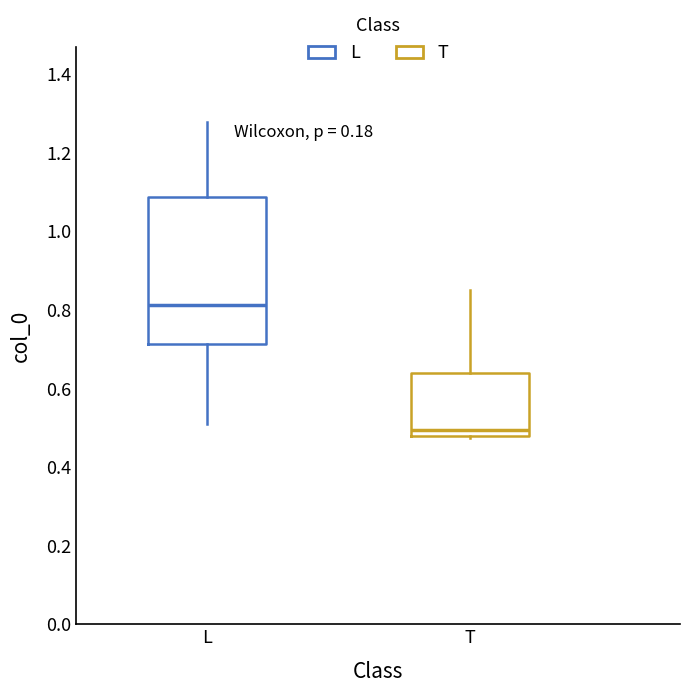

Where does the upper whisker of the box for T end on the y-axis? The values are not printed on the chart, so give them approximately, as read against the axis.

0.86